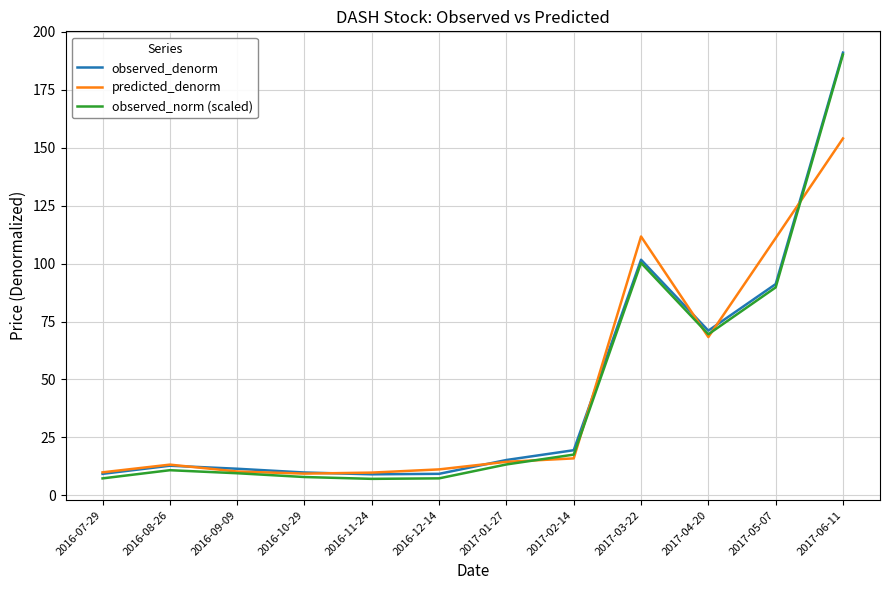

True or false: predicted_denorm and observed_denorm intersect in this chart.

True